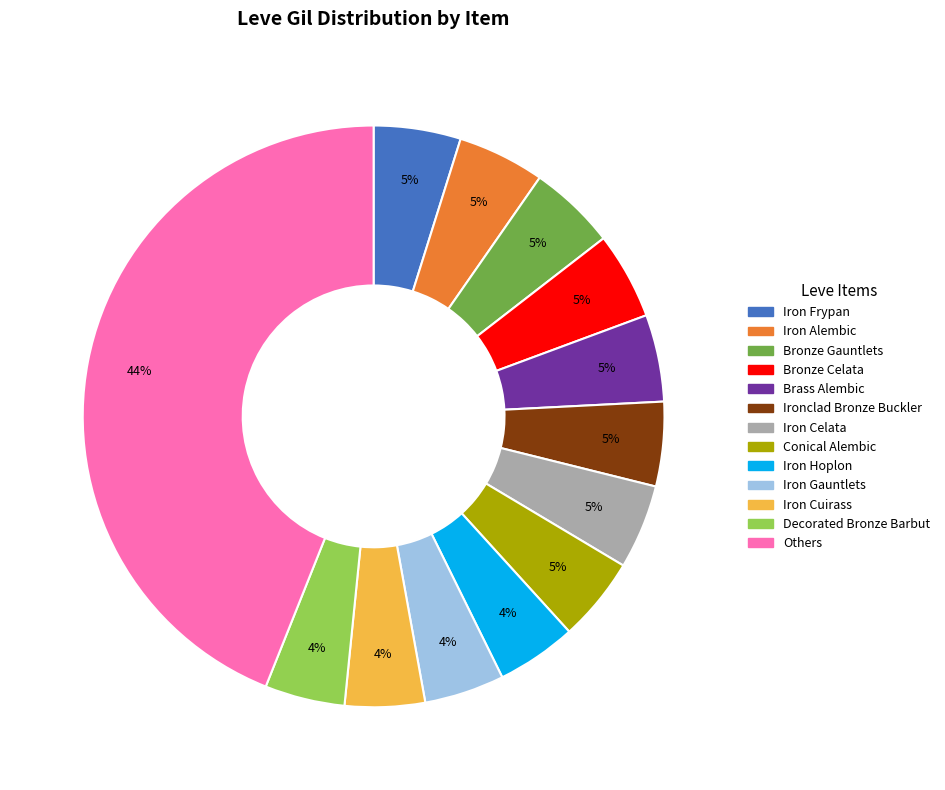

Which category has the biggest portion of the pie?

Others